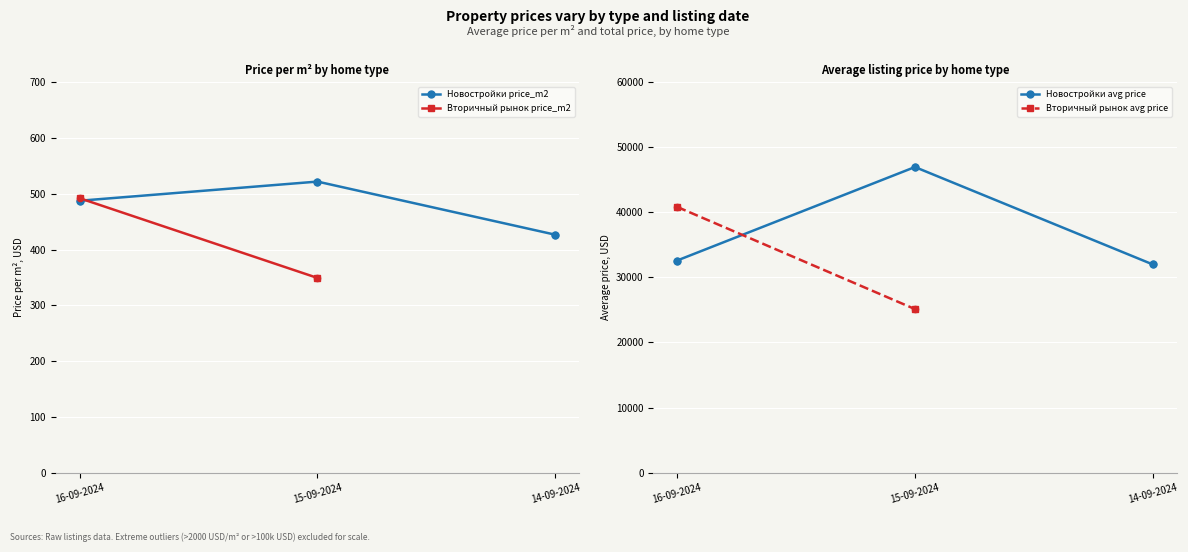

Which series reaches the maximum Y coordinate?

Новостройки avg price